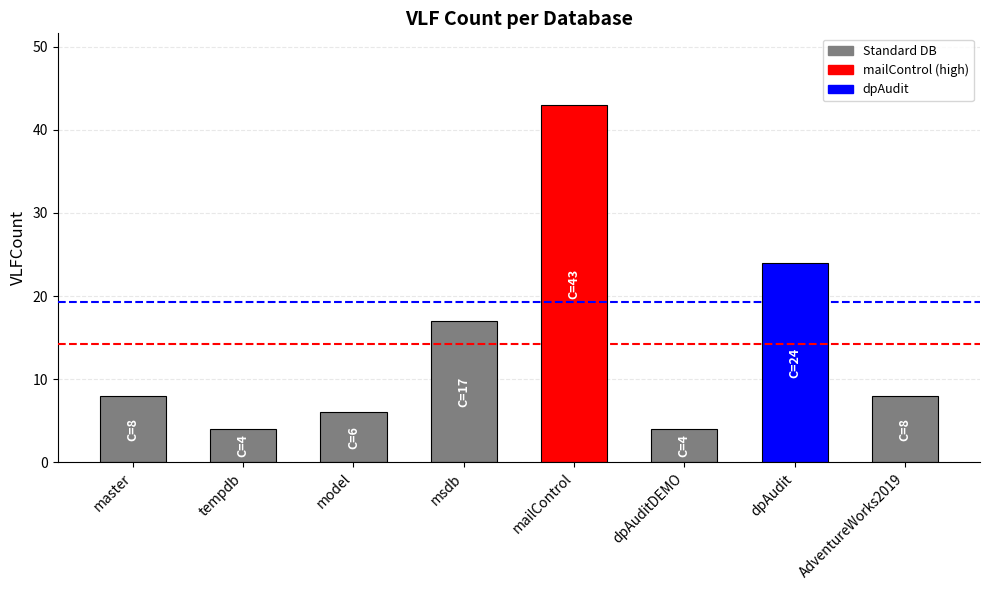

Reading left to right, transcribe all the data shown in this chart.

8	4	6	17	43	4	24	8